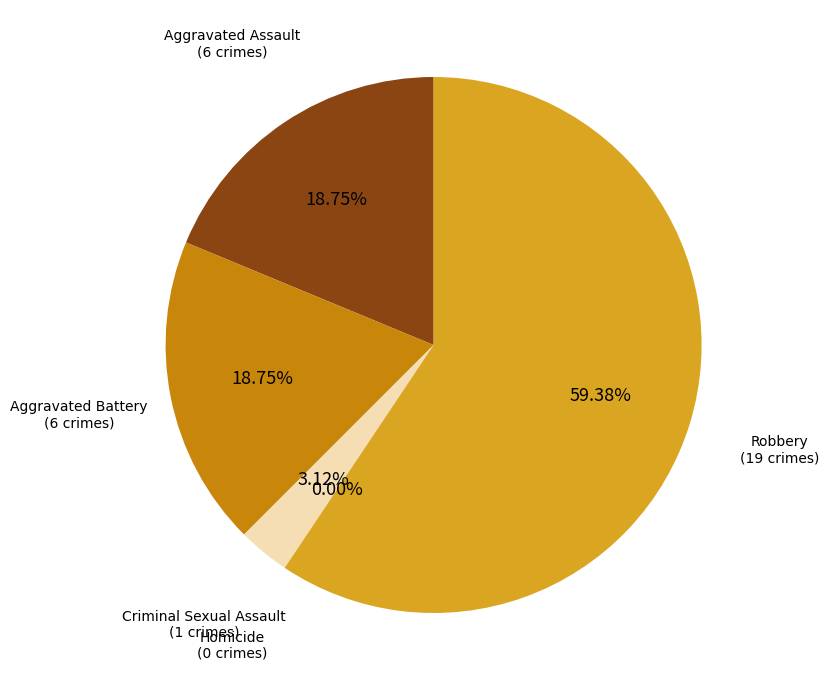

To the nearest percent, what is the difference between the Aggravated Battery and Robbery slice percentages?

41%